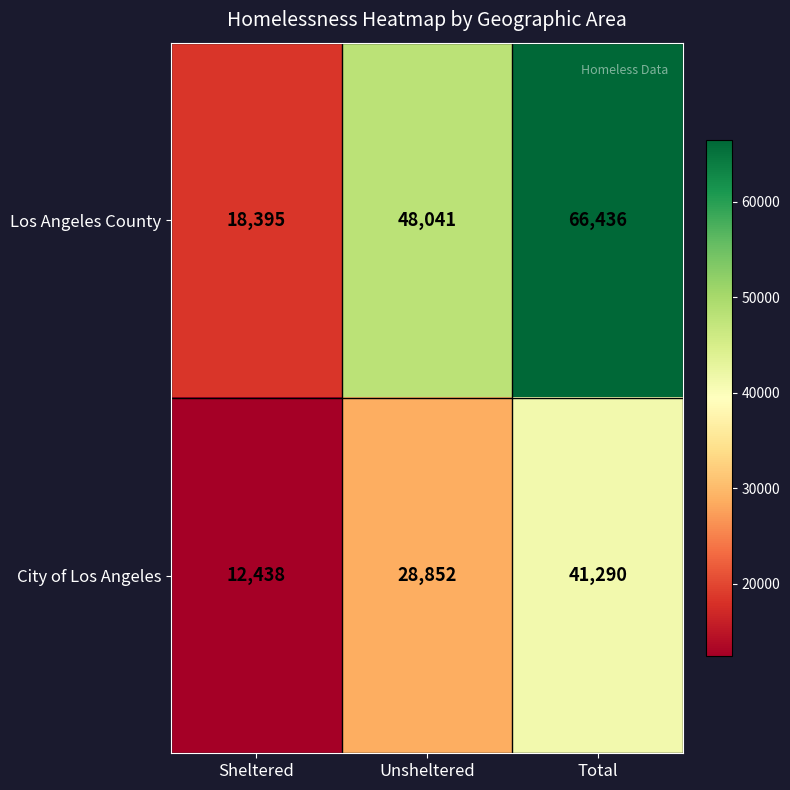

At Sheltered, list the series in order from smallest to largest.

City of Los Angeles, Los Angeles County